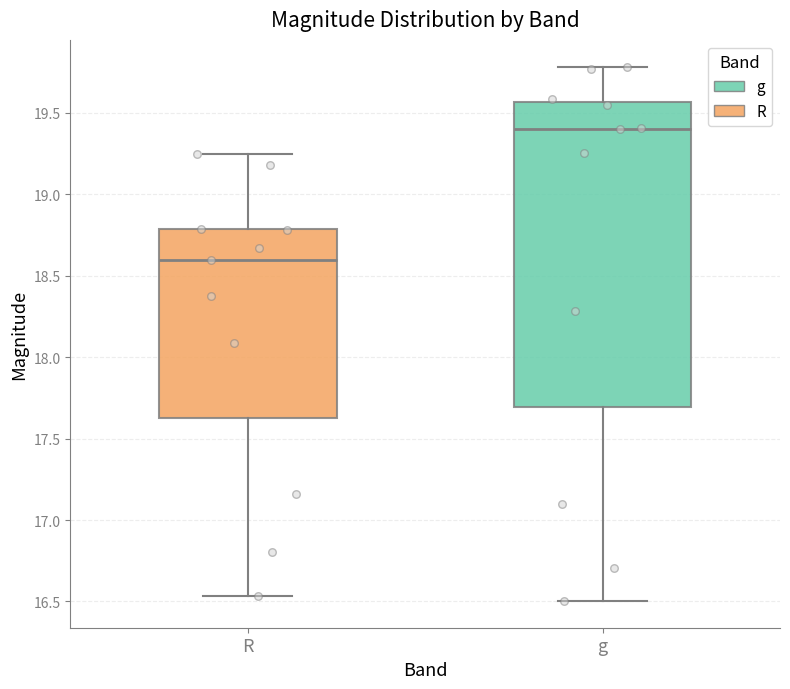

Reading left to right, read every box against the y-axis: the position of its median line, the range the box covers, and the ends of its whiskers. The values are not printed on the chart, so give them approximately, as read against the axis.

R: median 18.60, box 17.60 to 18.80, whiskers 16.55 to 19.25
g: median 19.40, box 17.70 to 19.55, whiskers 16.50 to 19.80